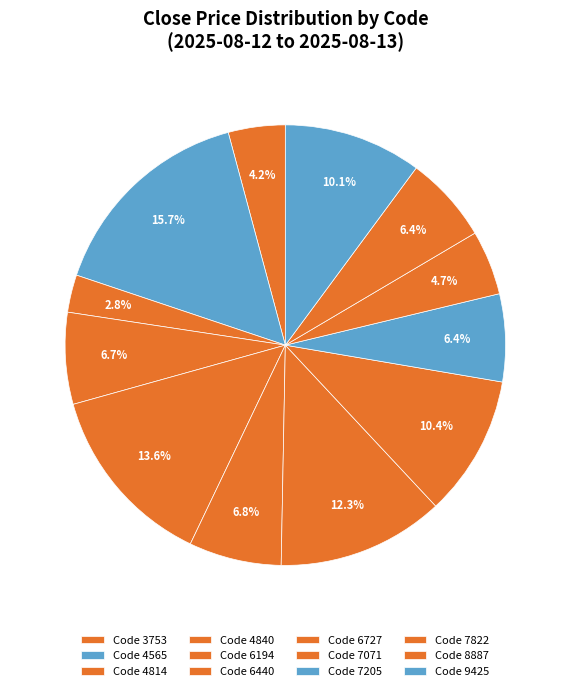

Which category has the smallest portion of the pie?

4814